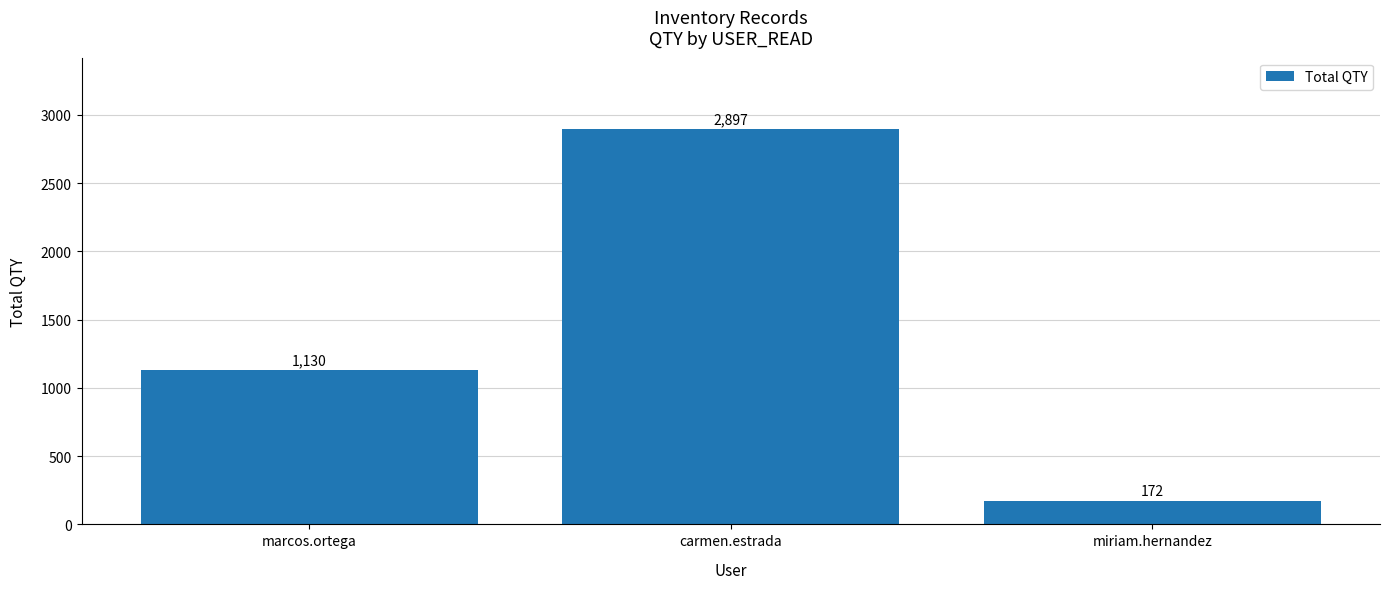

What is the maximum value shown in the chart?

2897